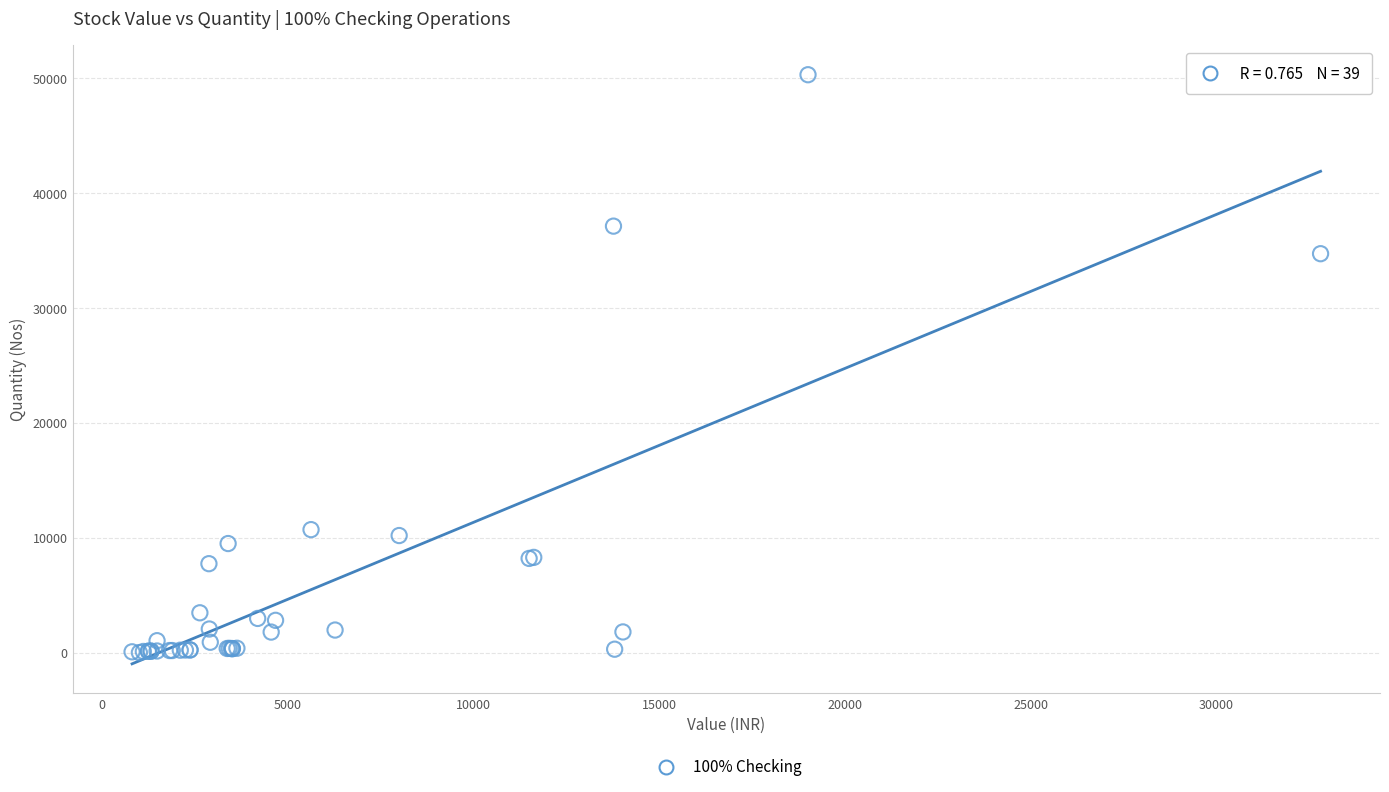

What Y value in the scatter plot is closest to 25156?

34721